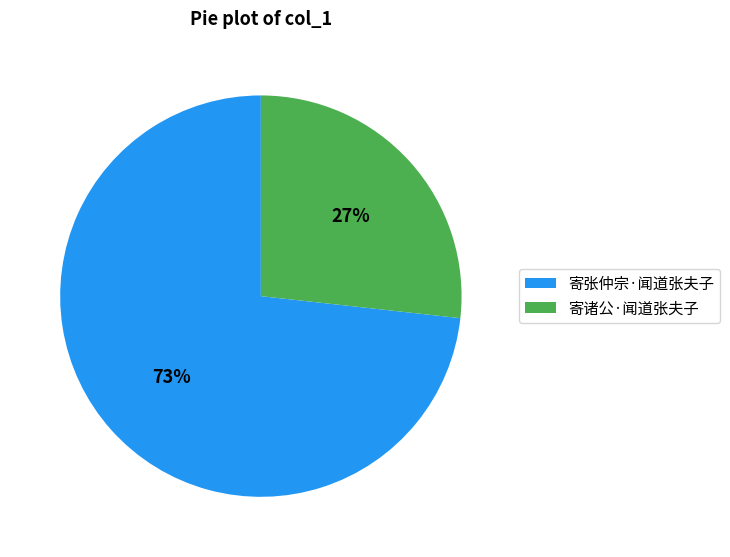

Is the sum of 寄诸公·闻道张夫子 and 寄张仲宗·闻道张夫子 greater than half?

Yes